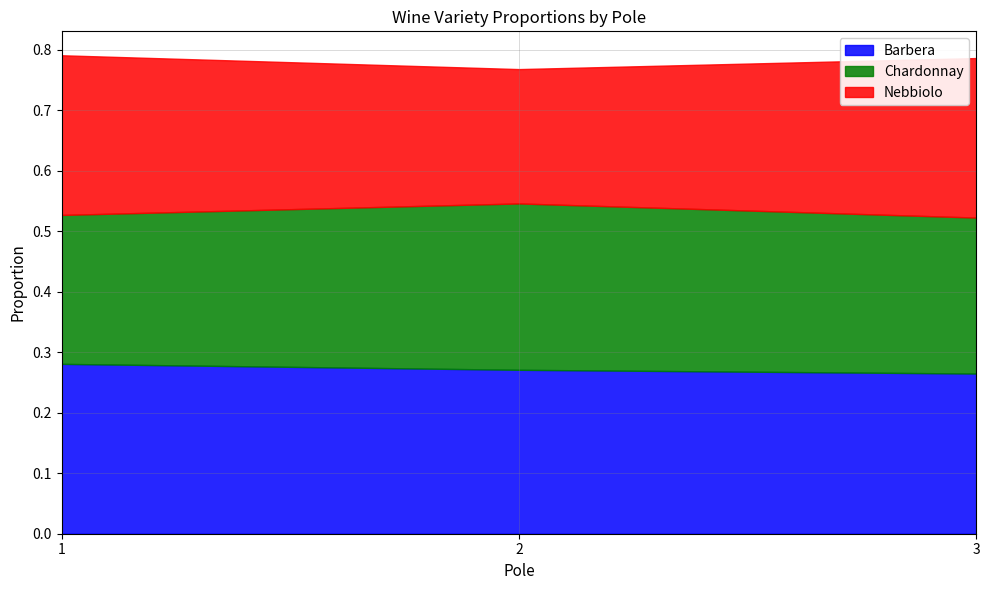

Reading left to right, list all the values displayed in this chart.

Barbera: 0.3	0.3	0.3
Chardonnay: 0.2	0.3	0.3
Nebbiolo: 0.3	0.2	0.3